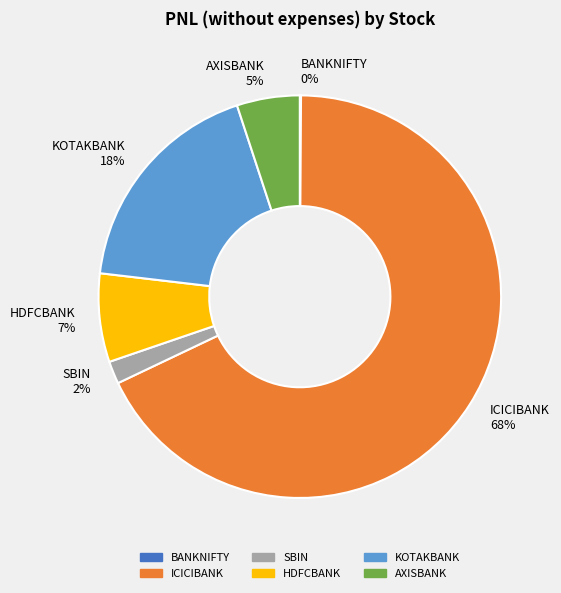

To the nearest percent, what percentage of the pie is HDFCBANK?

7%